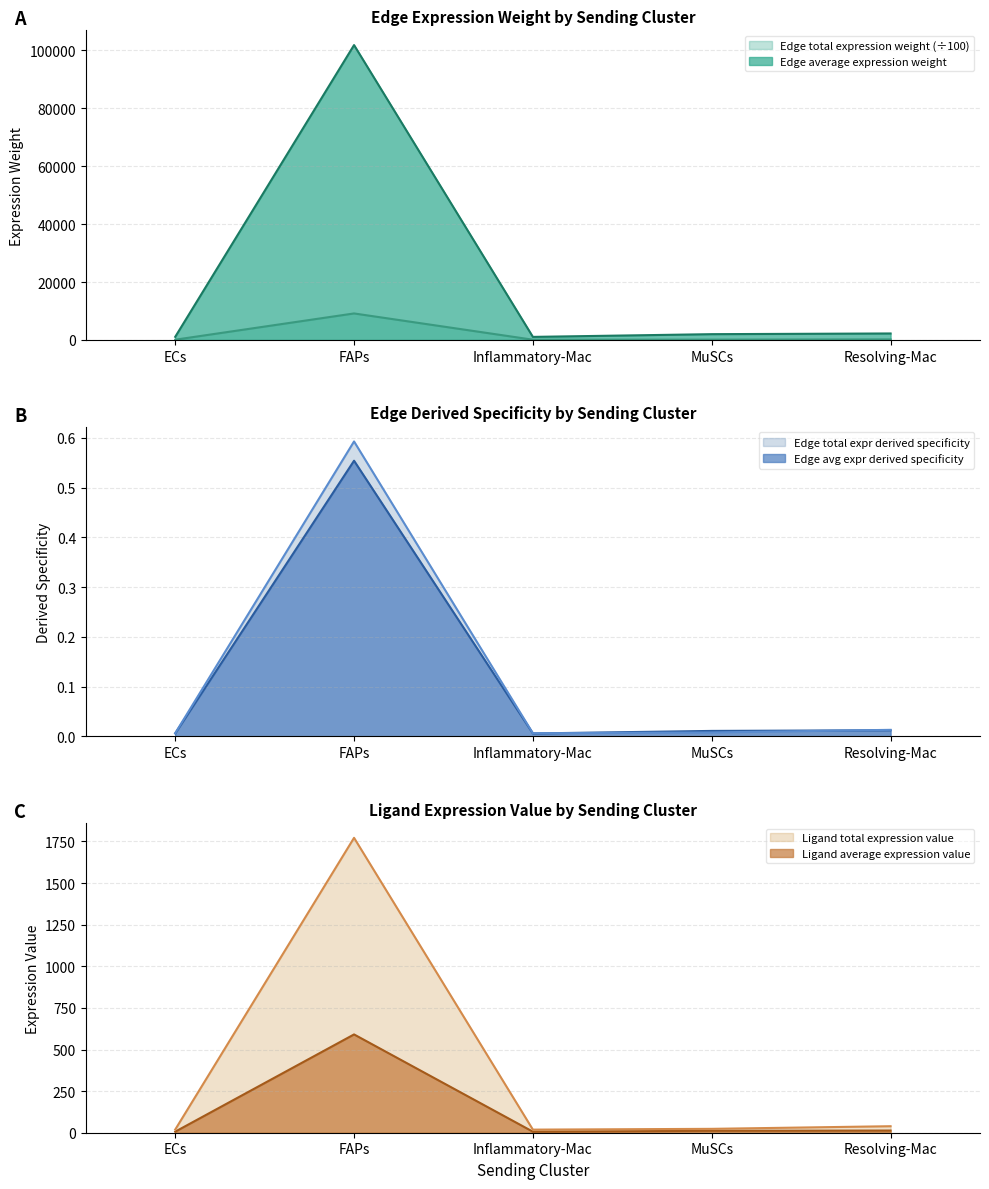

What is the difference between the Ligand average expression value values at FAPs and Inflammatory-Mac?

584.5